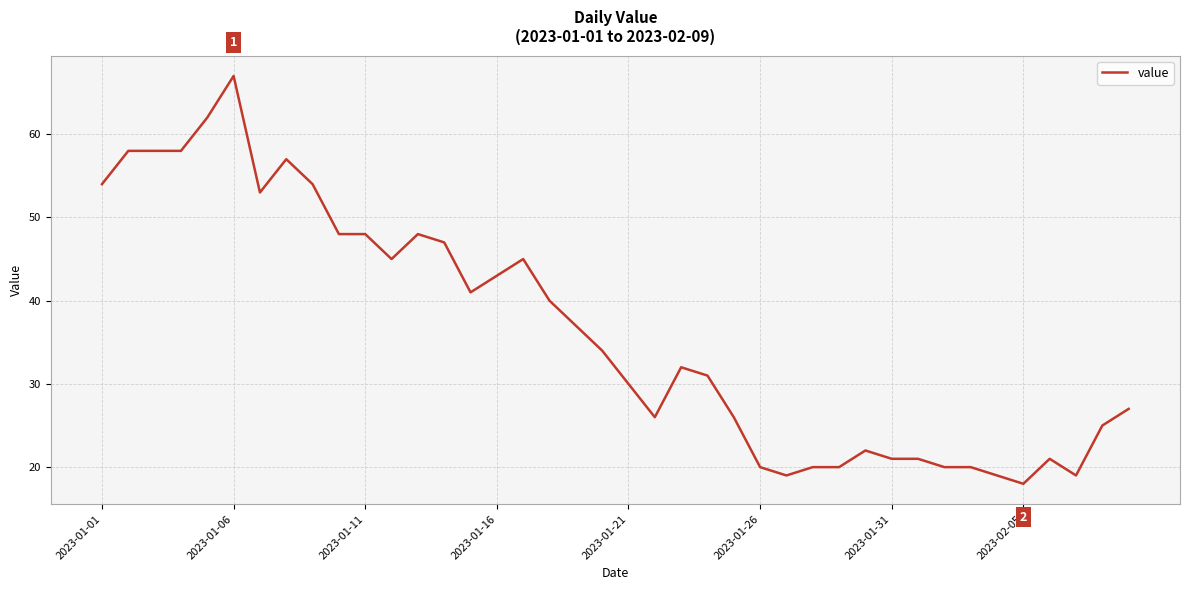

What is the difference between the maximum and minimum values?

49